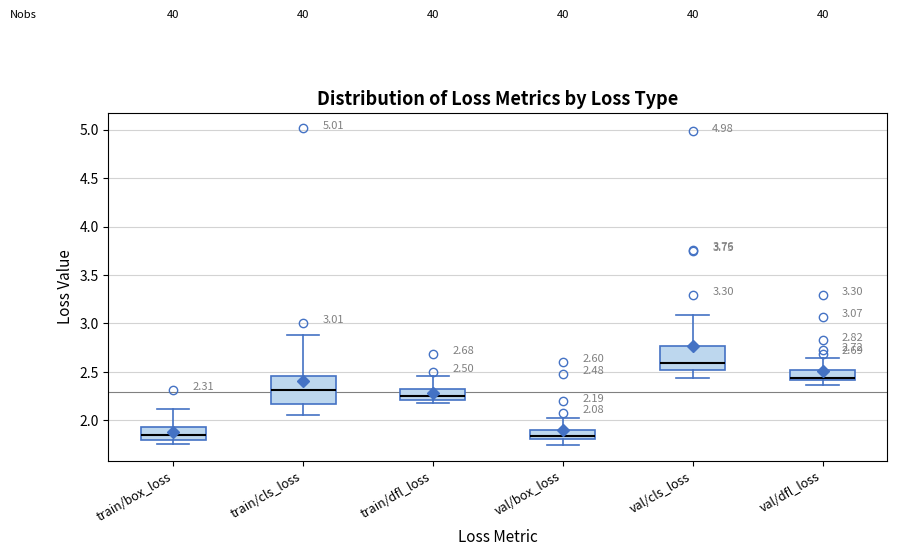

Which box's median line is the highest?

val/cls_loss